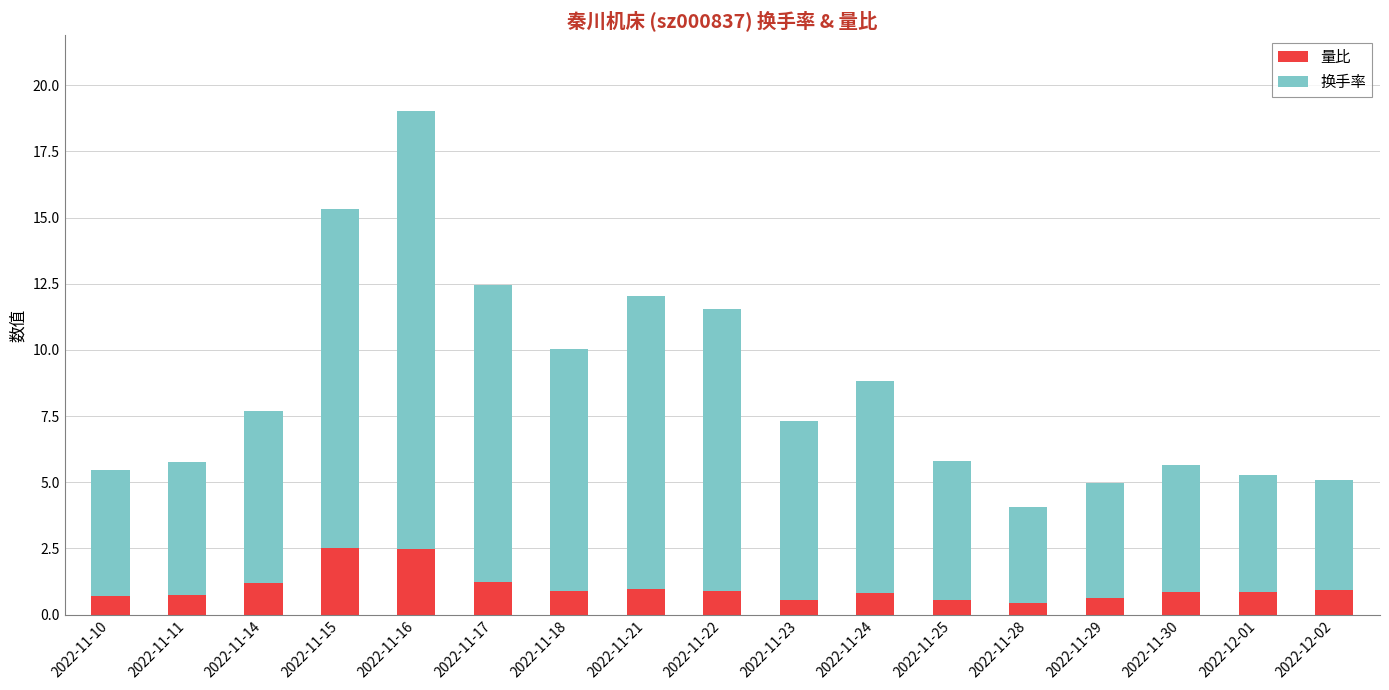

What is the sum of all 量比 values?

17.3